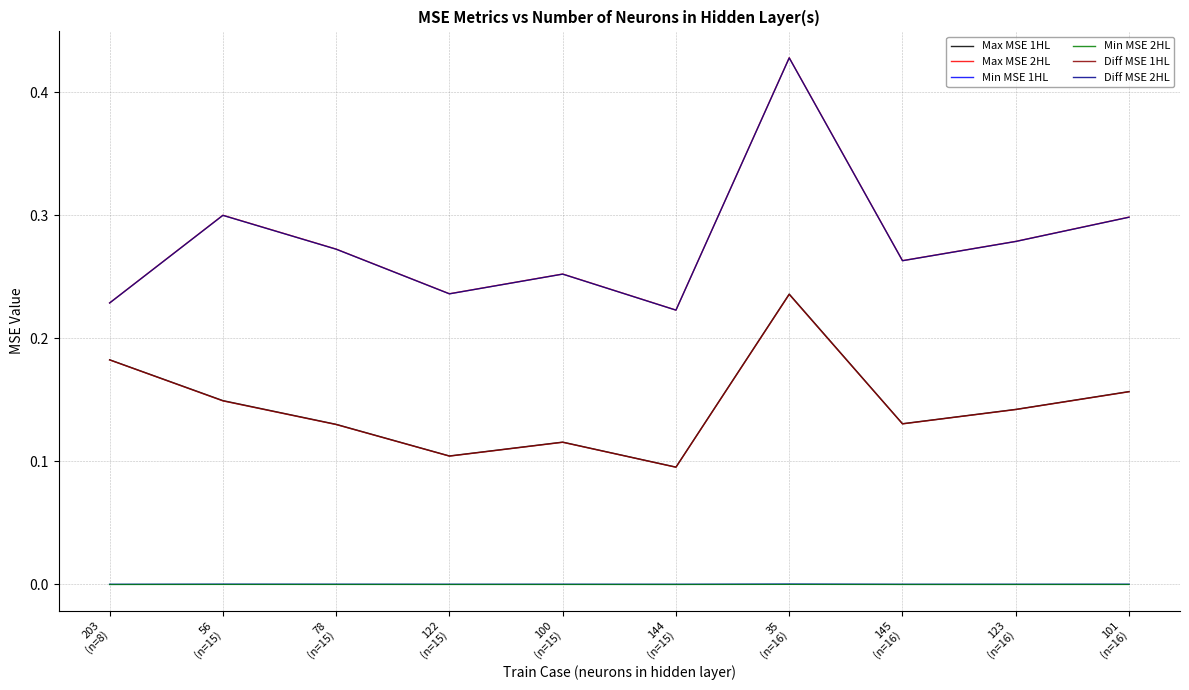

Which series changed the most between 145
(n=16) and 123
(n=16)?

Max MSE 2HL